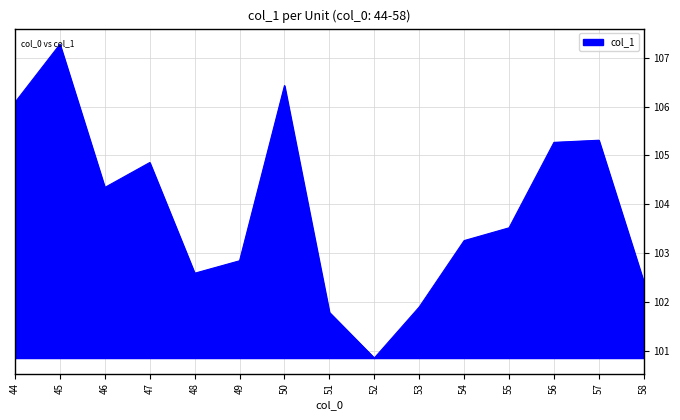

Reading left to right, list all the values displayed in this chart.

106.1	107.3	104.3	104.9	102.6	102.8	106.4	101.8	100.9	101.9	103.3	103.5	105.3	105.3	102.4